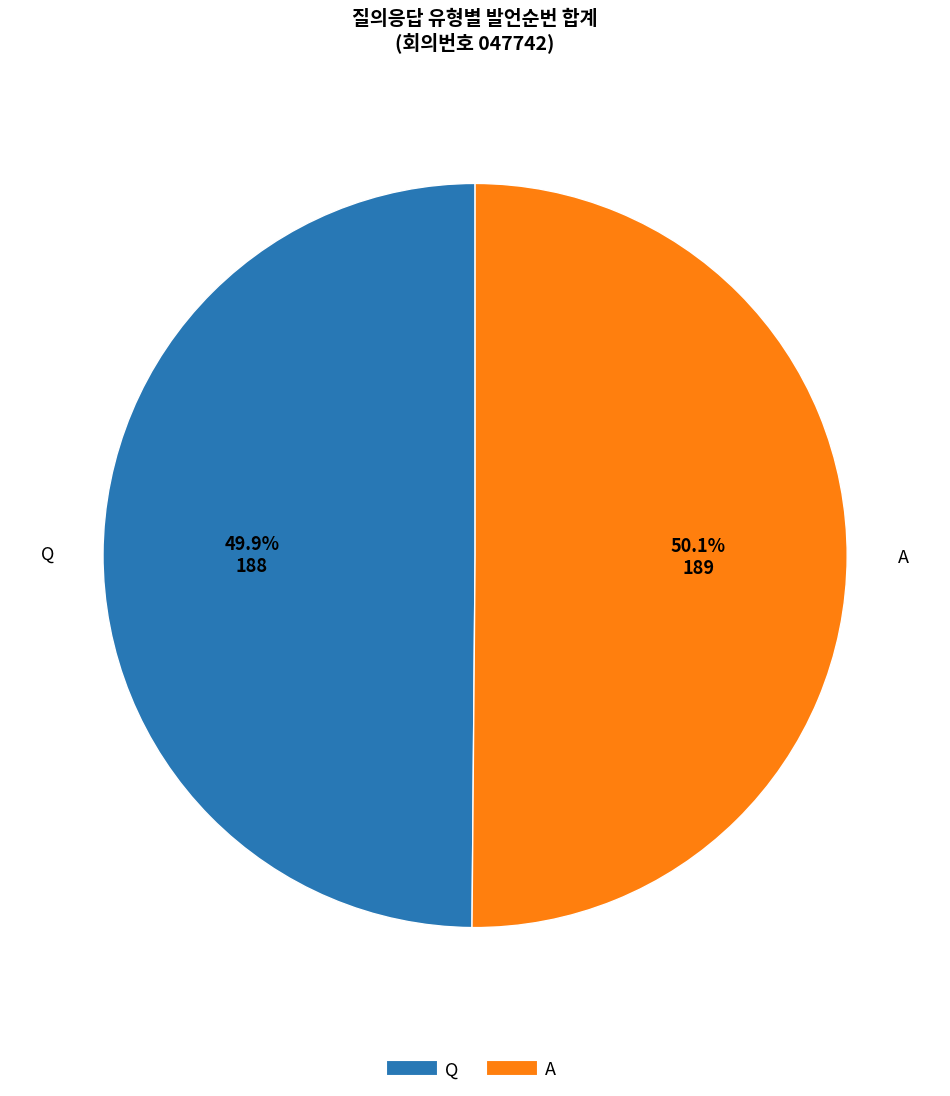

What is the ratio of the value at Q to the value at A?

1.0